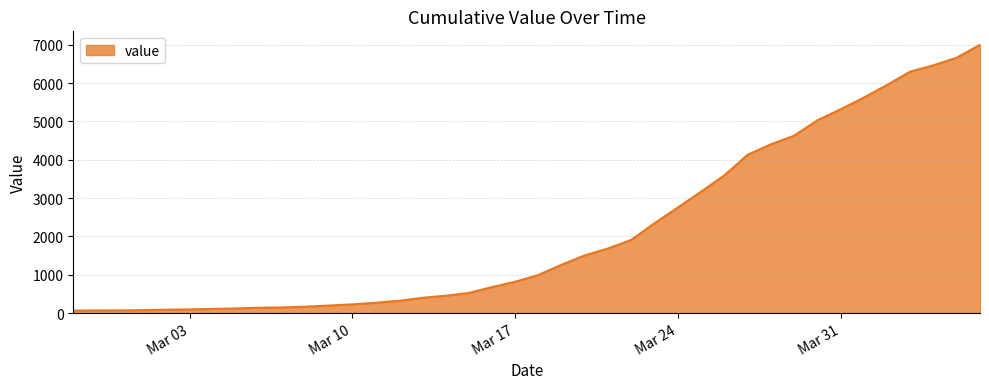

What is the maximum value shown in the chart?

7002